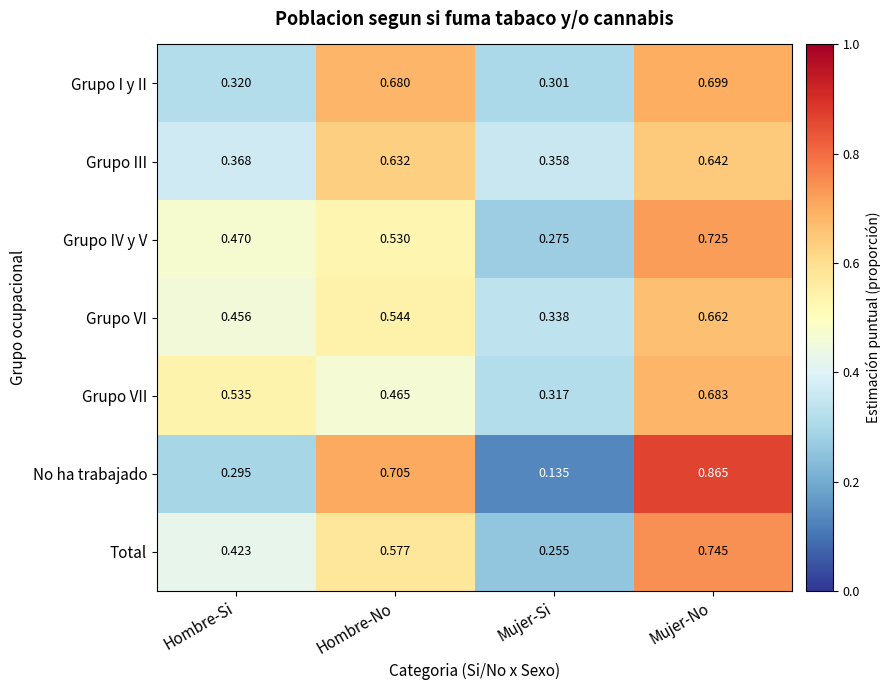

Is the value of Total at Mujer-Si greater than the value of Grupo I y II at Hombre-No?

No